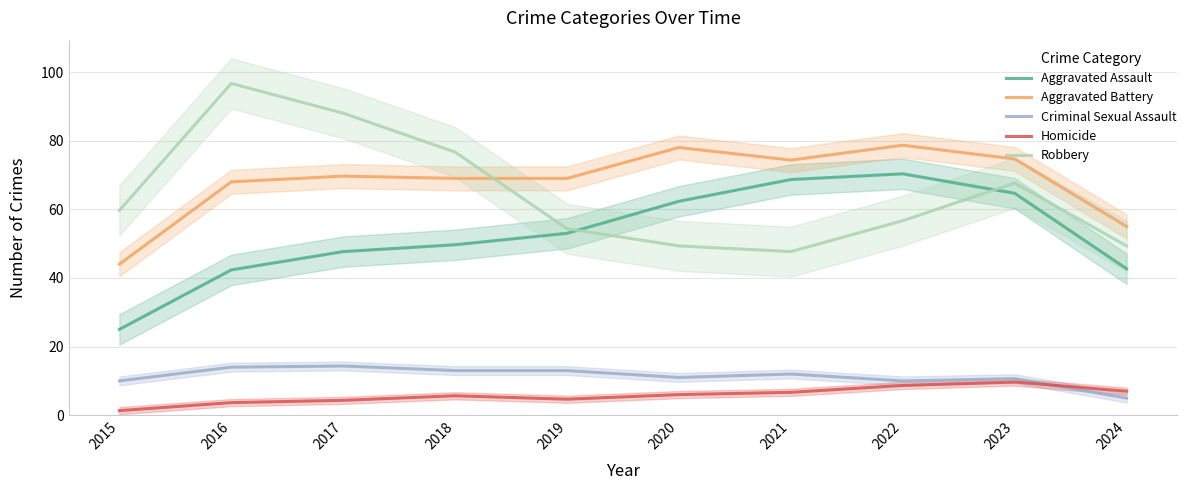

How many lines are shown in the chart?

5